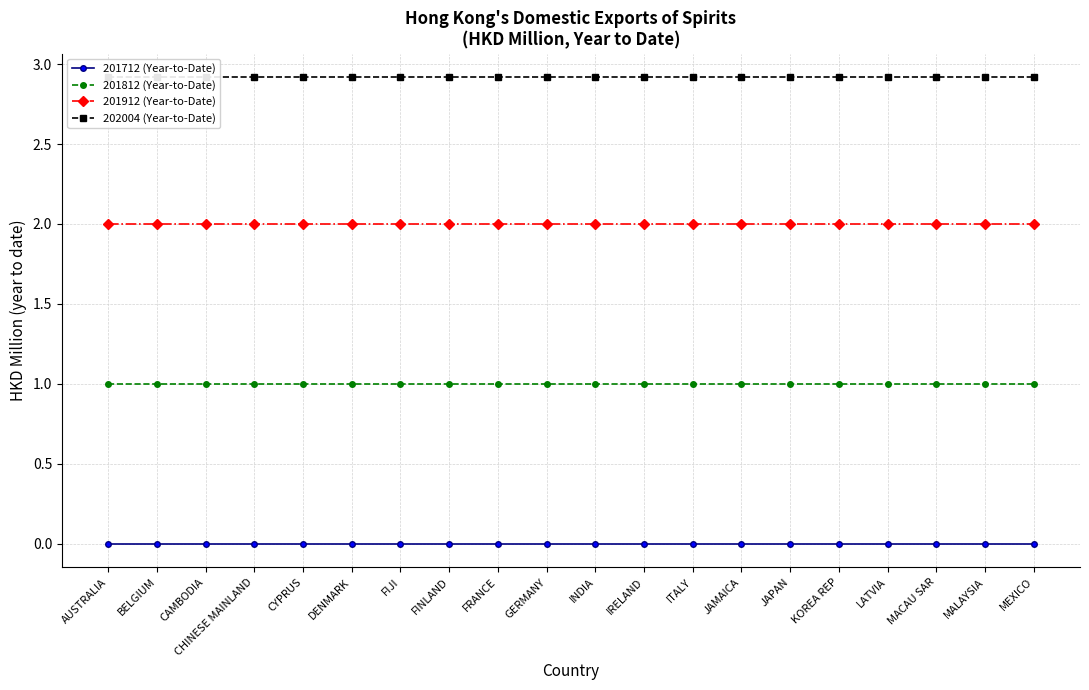

Rank the series by their average value, from highest to lowest.

202004 (Year-to-Date), 201912 (Year-to-Date), 201812 (Year-to-Date), 201712 (Year-to-Date)